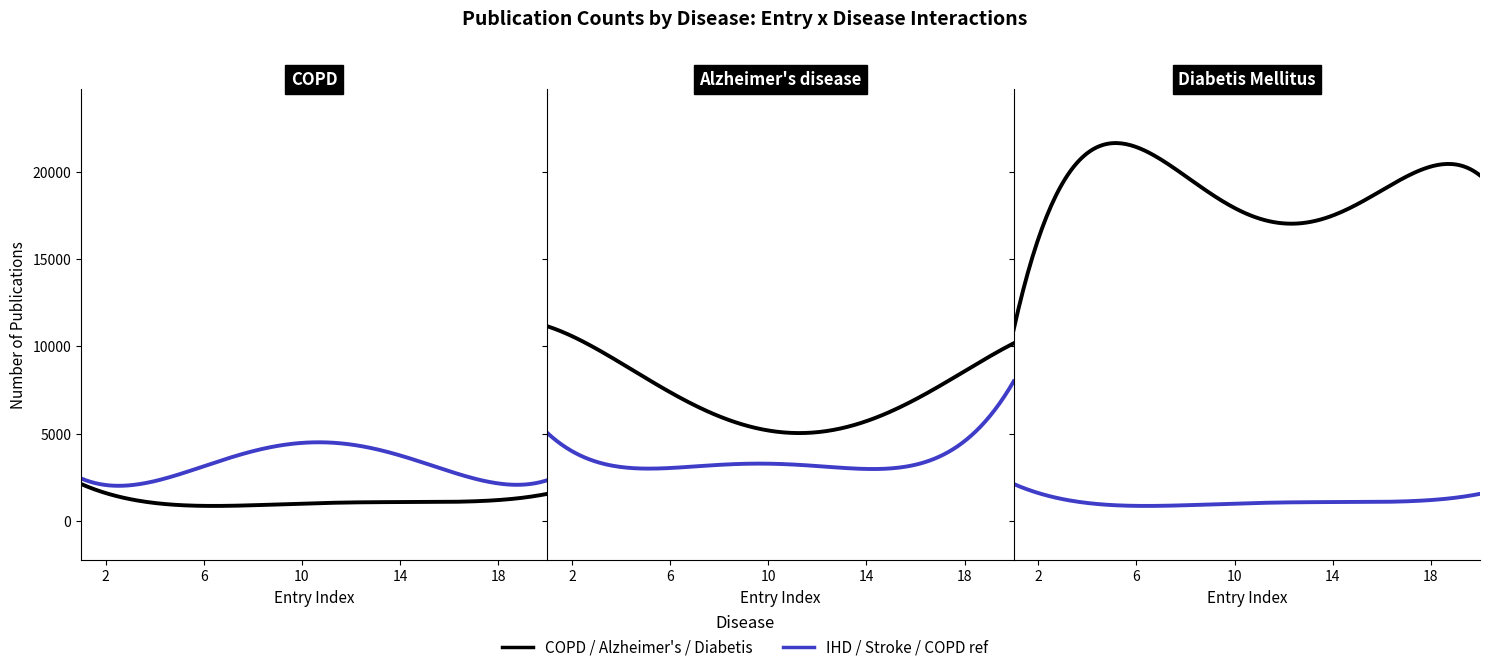

At which label does Ischaemic Heart Disease first exceed 2829?

2